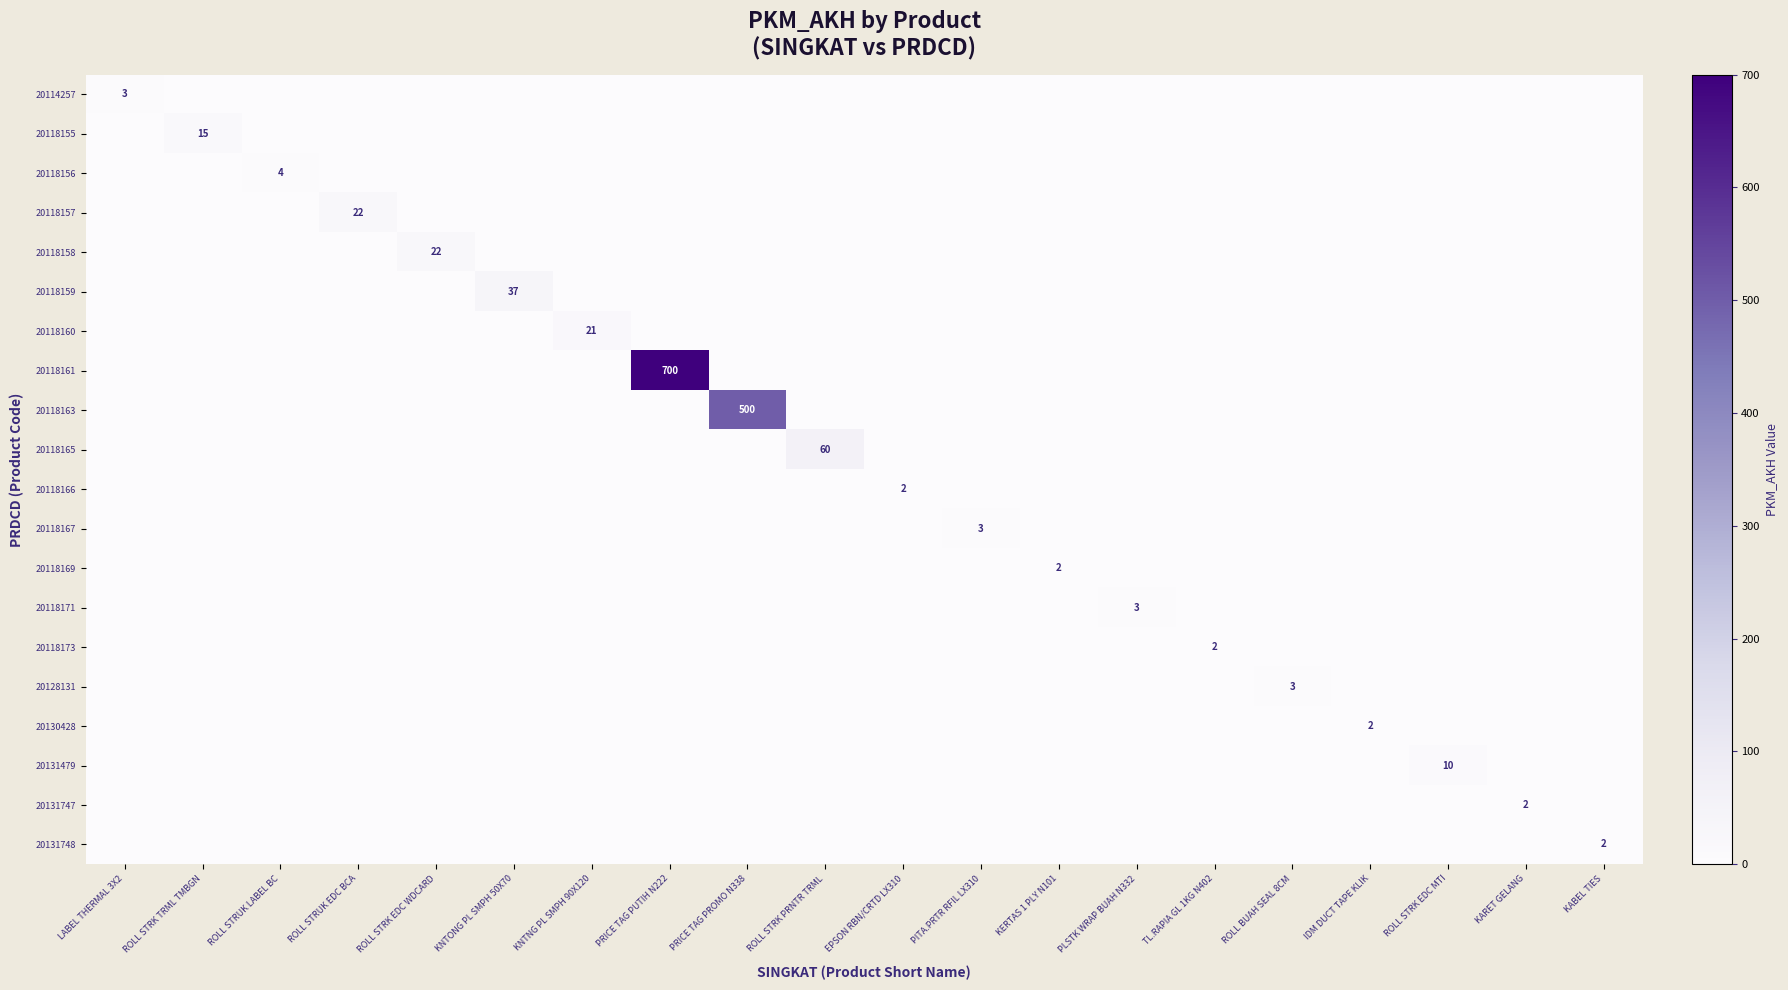

What is the total value across all series at LABEL THERMAL 3X2?

3